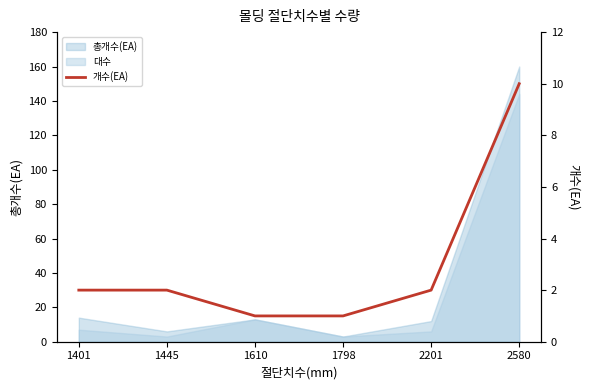

Reading left to right, what are all the values shown in this chart?

2	2	1	1	2	10